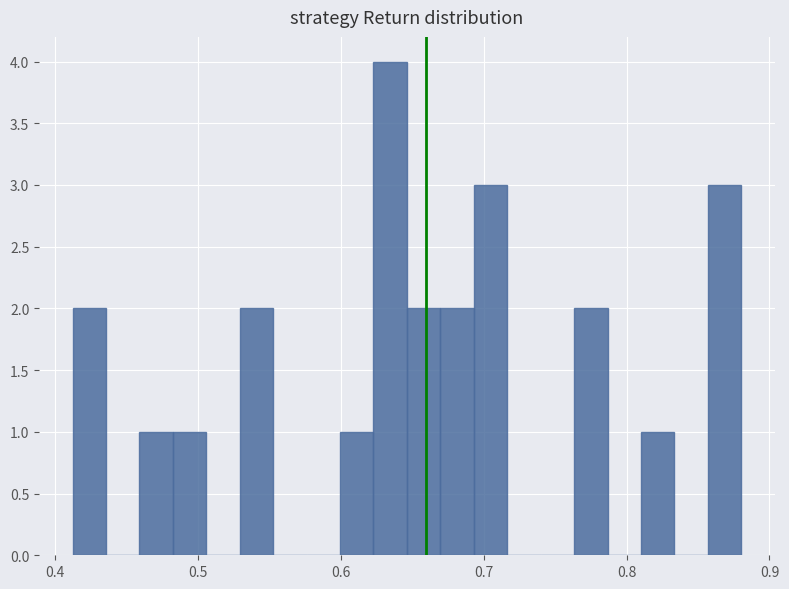

Around what value on the x-axis is the tallest bar? Give the approximate position of its centre, as read against the axis.

0.63